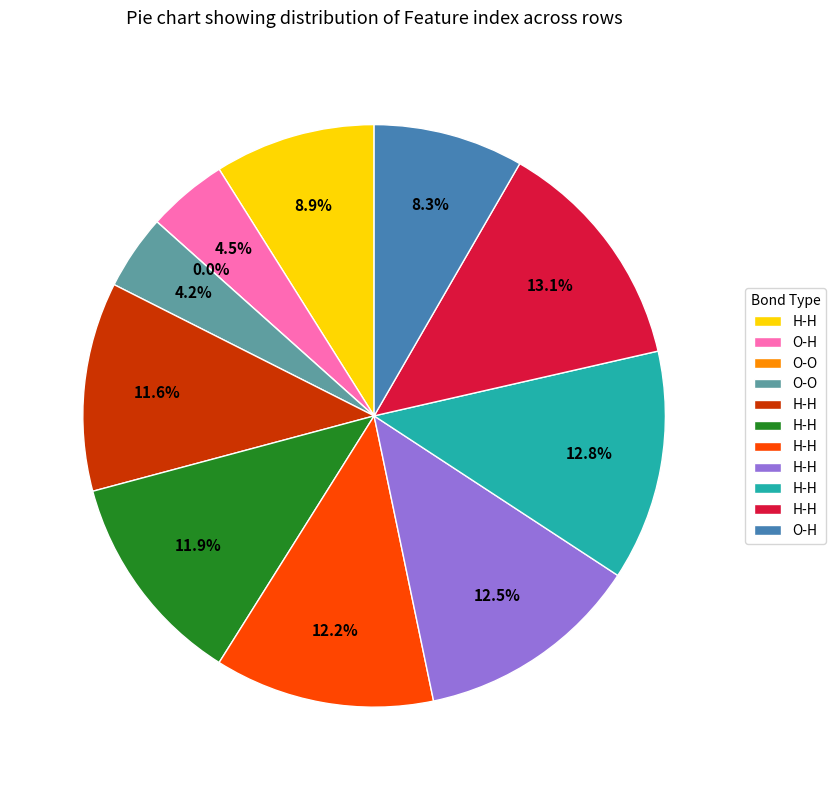

What is the smallest slice in the pie chart?

Row 2